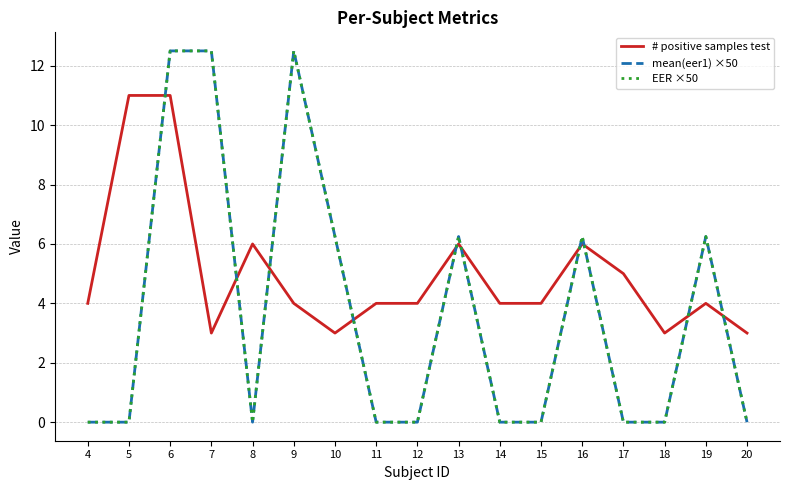

Reading left to right, transcribe all the data shown in this chart.

# positive samples test: 4=4.0	5=11.0	6=11.0	7=3.0	8=6.0	9=4.0	10=3.0	11=4.0	12=4.0	13=6.0	14=4.0	15=4.0	16=6.0	17=5.0	18=3.0	19=4.0	20=3.0
mean(eer1) ×50: 4=0.0	5=0.0	6=12.5	7=12.5	8=0.0	9=12.5	10=6.2	11=0.0	12=0.0	13=6.2	14=0.0	15=0.0	16=6.2	17=0.0	18=0.0	19=6.2	20=0.0
EER ×50: 4=0.0	5=0.0	6=12.5	7=12.5	8=0.0	9=12.5	10=6.2	11=0.0	12=0.0	13=6.2	14=0.0	15=0.0	16=6.2	17=0.0	18=0.0	19=6.2	20=0.0